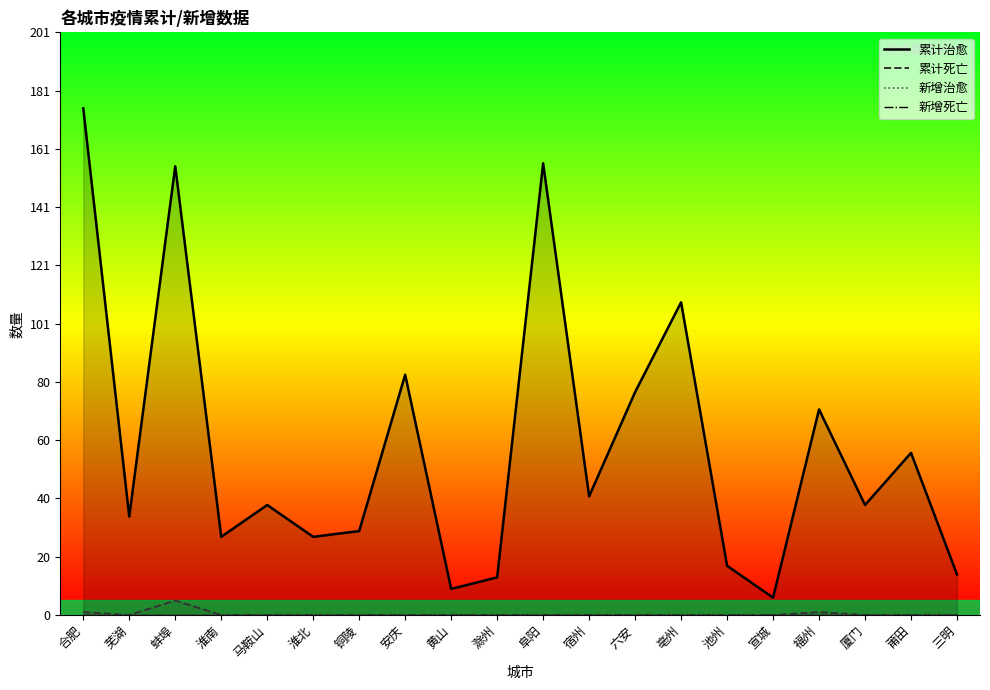

Where is the first local minimum for 累计死亡?

芜湖